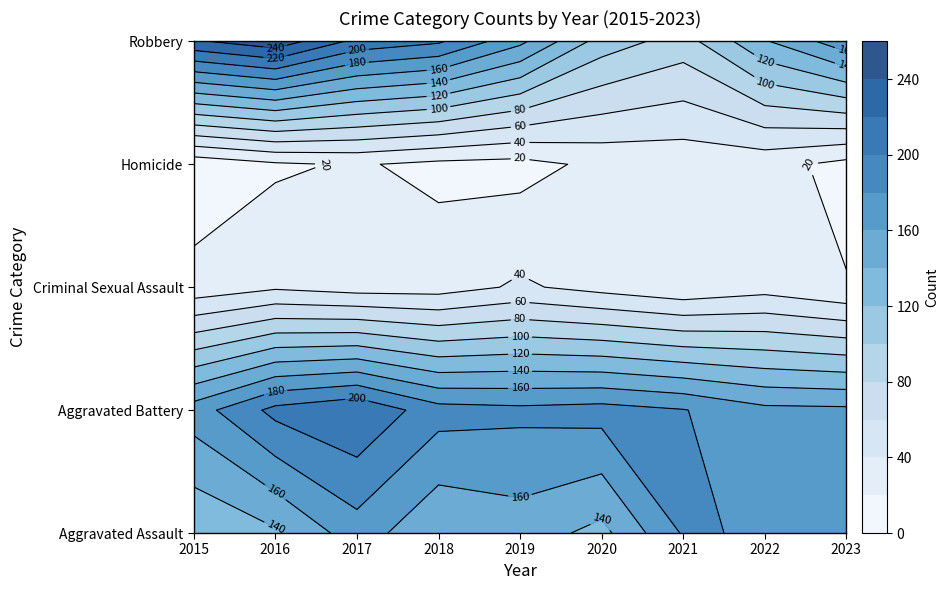

Rank the series at Aggravated Battery from highest to lowest value.

Robbery, Aggravated Battery, Aggravated Assault, Criminal Sexual Assault, Homicide